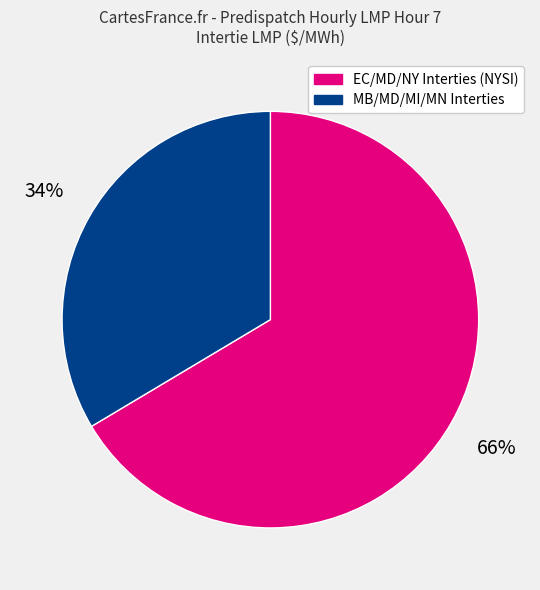

Which has a higher value, EC/MD/NY Interties (NYSI) or MB/MD/MI/MN Interties?

EC/MD/NY Interties (NYSI)